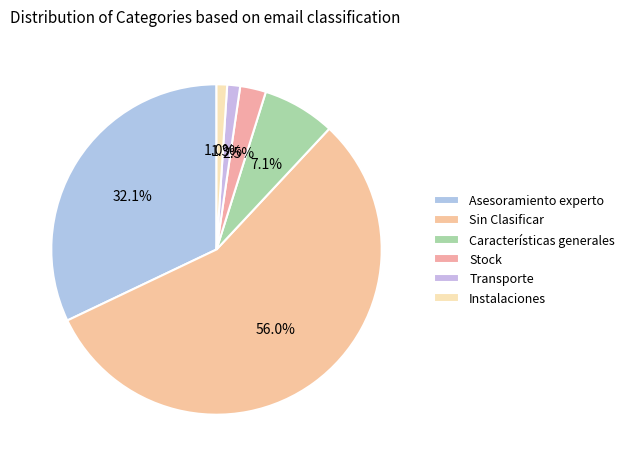

What percentage is the Características generales slice, to the nearest percent?

7%